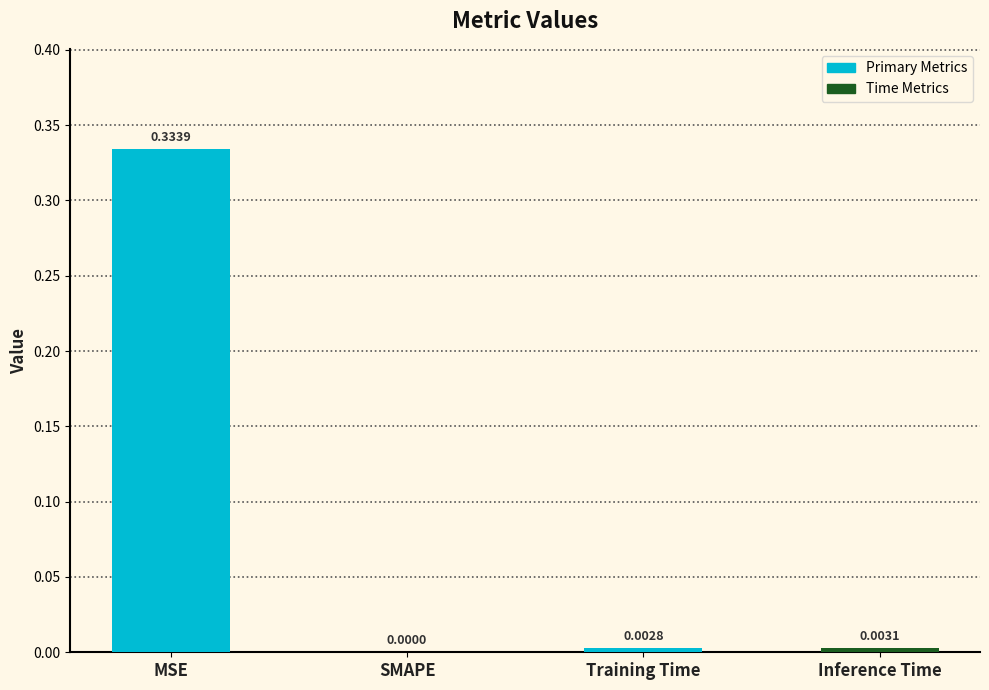

Where is the data nearest to the value 0?

SMAPE